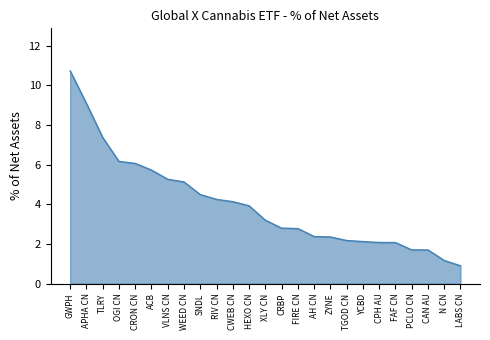

What is the ratio of the value at APHA CN to the value at CWEB CN?

2.2